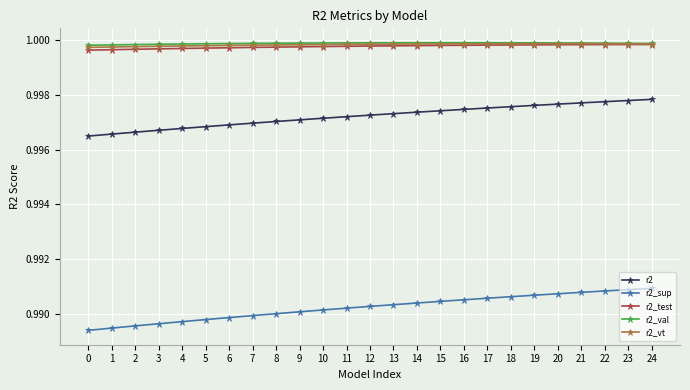

What is the total value across all series at 4?

5.0